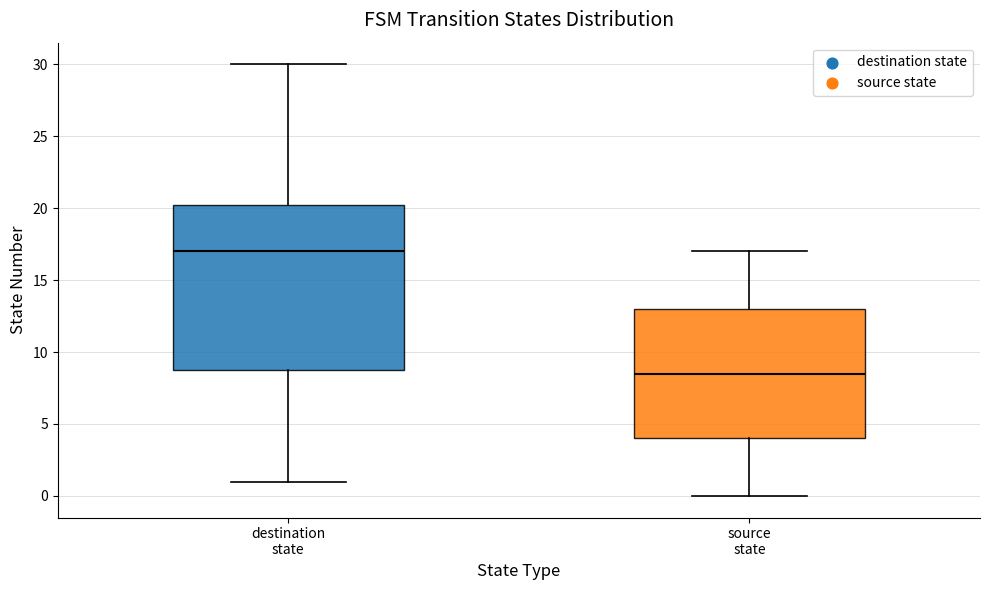

Reading left to right, read every box against the y-axis: the position of its median line, the range the box covers, and the ends of its whiskers. The values are not printed on the chart, so give them approximately, as read against the axis.

destination state: median 17.0, box 9.0 to 20.5, whiskers 1.0 to 30.0
source state: median 8.5, box 4.0 to 13.0, whiskers 0.0 to 17.0